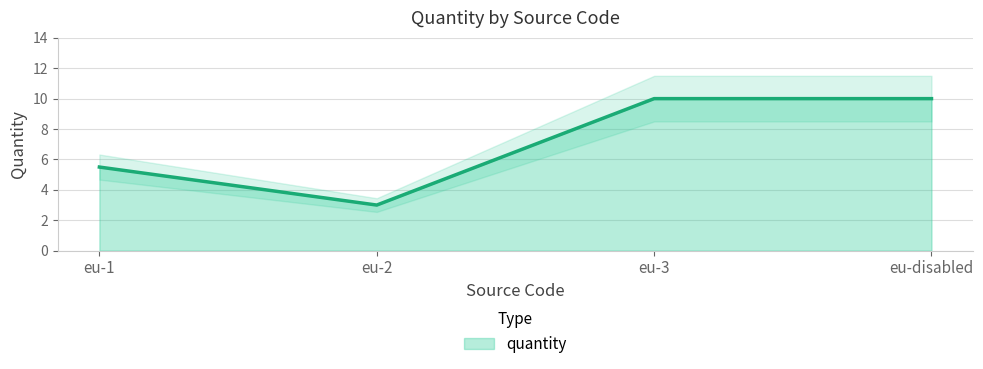

Where is the first local minimum?

eu-2